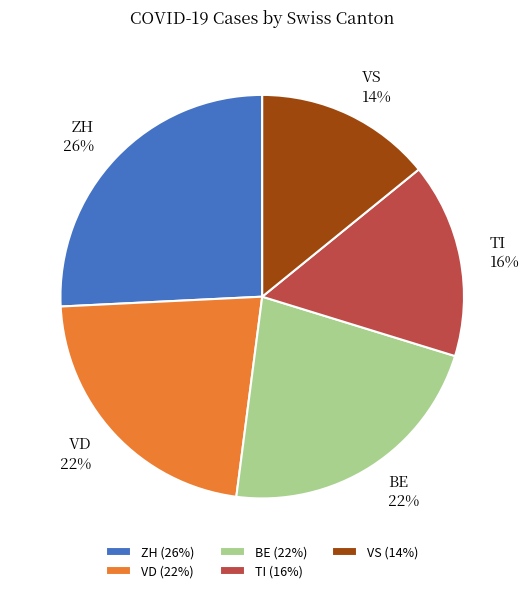

What percentage is the VD slice, to the nearest percent?

22%